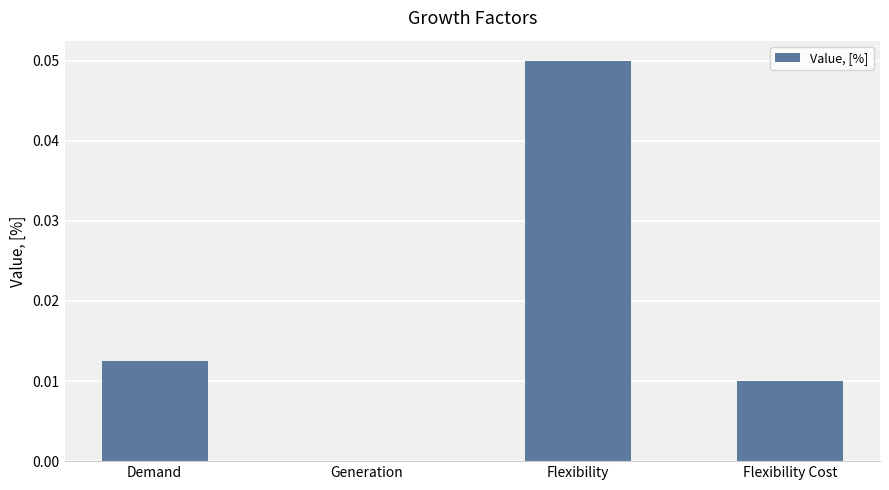

At which category does the chart reach its peak across all series?

Flexibility